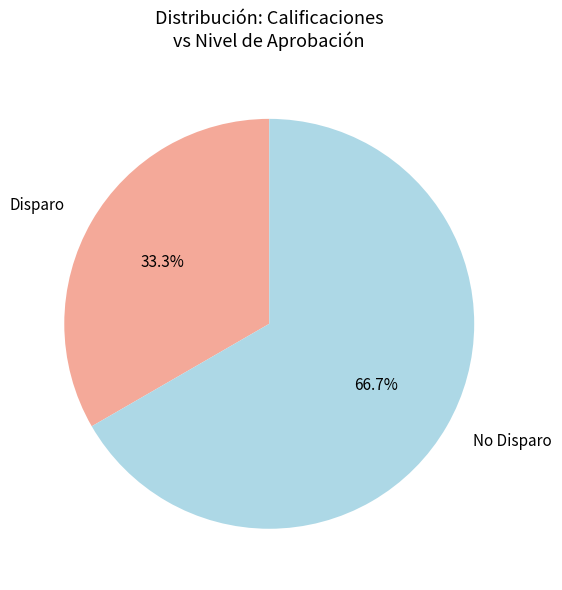

Is there any slice that represents more than half of the pie?

Yes